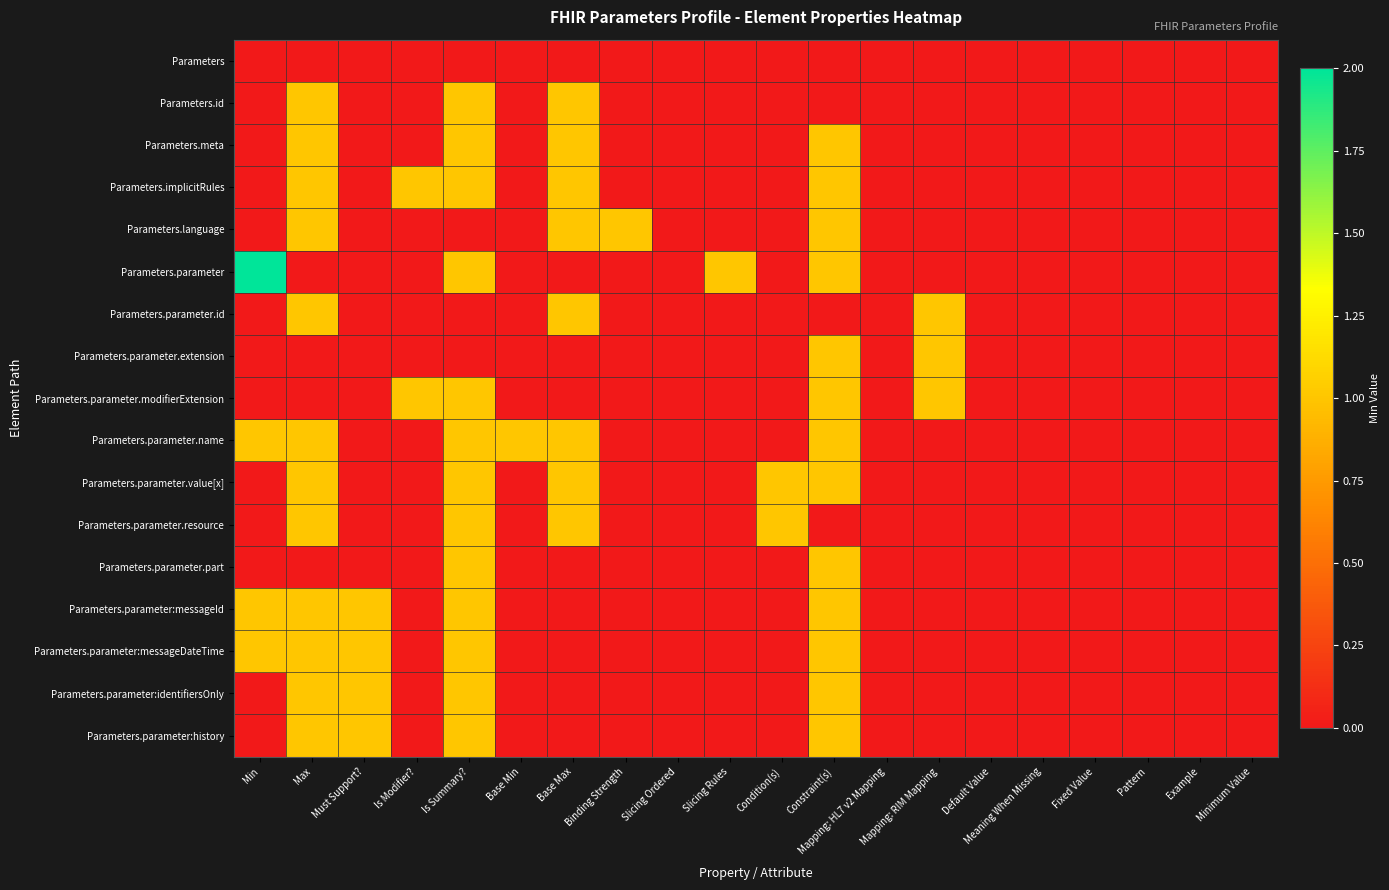

Reading left to right, what are all the values shown in this chart?

Parameters: Min=0	Max=0	Must Support?=0	Is Modifier?=0	Is Summary?=0	Base Min=0	Base Max=0	Binding Strength=0	Slicing Ordered=0	Slicing Rules=0	Condition(s)=0	Constraint(s)=0	Mapping: HL7 v2 Mapping=0	Mapping: RIM Mapping=0	Default Value=0	Meaning When Missing=0	Fixed Value=0	Pattern=0	Example=0	Minimum Value=0
Parameters.id: Min=0	Max=1	Must Support?=0	Is Modifier?=0	Is Summary?=1	Base Min=0	Base Max=1	Binding Strength=0	Slicing Ordered=0	Slicing Rules=0	Condition(s)=0	Constraint(s)=0	Mapping: HL7 v2 Mapping=0	Mapping: RIM Mapping=0	Default Value=0	Meaning When Missing=0	Fixed Value=0	Pattern=0	Example=0	Minimum Value=0
Parameters.meta: Min=0	Max=1	Must Support?=0	Is Modifier?=0	Is Summary?=1	Base Min=0	Base Max=1	Binding Strength=0	Slicing Ordered=0	Slicing Rules=0	Condition(s)=0	Constraint(s)=1	Mapping: HL7 v2 Mapping=0	Mapping: RIM Mapping=0	Default Value=0	Meaning When Missing=0	Fixed Value=0	Pattern=0	Example=0	Minimum Value=0
Parameters.implicitRules: Min=0	Max=1	Must Support?=0	Is Modifier?=1	Is Summary?=1	Base Min=0	Base Max=1	Binding Strength=0	Slicing Ordered=0	Slicing Rules=0	Condition(s)=0	Constraint(s)=1	Mapping: HL7 v2 Mapping=0	Mapping: RIM Mapping=0	Default Value=0	Meaning When Missing=0	Fixed Value=0	Pattern=0	Example=0	Minimum Value=0
Parameters.language: Min=0	Max=1	Must Support?=0	Is Modifier?=0	Is Summary?=0	Base Min=0	Base Max=1	Binding Strength=1	Slicing Ordered=0	Slicing Rules=0	Condition(s)=0	Constraint(s)=1	Mapping: HL7 v2 Mapping=0	Mapping: RIM Mapping=0	Default Value=0	Meaning When Missing=0	Fixed Value=0	Pattern=0	Example=0	Minimum Value=0
Parameters.parameter: Min=2	Max=0	Must Support?=0	Is Modifier?=0	Is Summary?=1	Base Min=0	Base Max=0	Binding Strength=0	Slicing Ordered=0	Slicing Rules=1	Condition(s)=0	Constraint(s)=1	Mapping: HL7 v2 Mapping=0	Mapping: RIM Mapping=0	Default Value=0	Meaning When Missing=0	Fixed Value=0	Pattern=0	Example=0	Minimum Value=0
Parameters.parameter.id: Min=0	Max=1	Must Support?=0	Is Modifier?=0	Is Summary?=0	Base Min=0	Base Max=1	Binding Strength=0	Slicing Ordered=0	Slicing Rules=0	Condition(s)=0	Constraint(s)=0	Mapping: HL7 v2 Mapping=0	Mapping: RIM Mapping=1	Default Value=0	Meaning When Missing=0	Fixed Value=0	Pattern=0	Example=0	Minimum Value=0
Parameters.parameter.extension: Min=0	Max=0	Must Support?=0	Is Modifier?=0	Is Summary?=0	Base Min=0	Base Max=0	Binding Strength=0	Slicing Ordered=0	Slicing Rules=0	Condition(s)=0	Constraint(s)=1	Mapping: HL7 v2 Mapping=0	Mapping: RIM Mapping=1	Default Value=0	Meaning When Missing=0	Fixed Value=0	Pattern=0	Example=0	Minimum Value=0
Parameters.parameter.modifierExtension: Min=0	Max=0	Must Support?=0	Is Modifier?=1	Is Summary?=1	Base Min=0	Base Max=0	Binding Strength=0	Slicing Ordered=0	Slicing Rules=0	Condition(s)=0	Constraint(s)=1	Mapping: HL7 v2 Mapping=0	Mapping: RIM Mapping=1	Default Value=0	Meaning When Missing=0	Fixed Value=0	Pattern=0	Example=0	Minimum Value=0
Parameters.parameter.name: Min=1	Max=1	Must Support?=0	Is Modifier?=0	Is Summary?=1	Base Min=1	Base Max=1	Binding Strength=0	Slicing Ordered=0	Slicing Rules=0	Condition(s)=0	Constraint(s)=1	Mapping: HL7 v2 Mapping=0	Mapping: RIM Mapping=0	Default Value=0	Meaning When Missing=0	Fixed Value=0	Pattern=0	Example=0	Minimum Value=0
Parameters.parameter.value[x]: Min=0	Max=1	Must Support?=0	Is Modifier?=0	Is Summary?=1	Base Min=0	Base Max=1	Binding Strength=0	Slicing Ordered=0	Slicing Rules=0	Condition(s)=1	Constraint(s)=1	Mapping: HL7 v2 Mapping=0	Mapping: RIM Mapping=0	Default Value=0	Meaning When Missing=0	Fixed Value=0	Pattern=0	Example=0	Minimum Value=0
Parameters.parameter.resource: Min=0	Max=1	Must Support?=0	Is Modifier?=0	Is Summary?=1	Base Min=0	Base Max=1	Binding Strength=0	Slicing Ordered=0	Slicing Rules=0	Condition(s)=1	Constraint(s)=0	Mapping: HL7 v2 Mapping=0	Mapping: RIM Mapping=0	Default Value=0	Meaning When Missing=0	Fixed Value=0	Pattern=0	Example=0	Minimum Value=0
Parameters.parameter.part: Min=0	Max=0	Must Support?=0	Is Modifier?=0	Is Summary?=1	Base Min=0	Base Max=0	Binding Strength=0	Slicing Ordered=0	Slicing Rules=0	Condition(s)=0	Constraint(s)=1	Mapping: HL7 v2 Mapping=0	Mapping: RIM Mapping=0	Default Value=0	Meaning When Missing=0	Fixed Value=0	Pattern=0	Example=0	Minimum Value=0
Parameters.parameter:messageId: Min=1	Max=1	Must Support?=1	Is Modifier?=0	Is Summary?=1	Base Min=0	Base Max=0	Binding Strength=0	Slicing Ordered=0	Slicing Rules=0	Condition(s)=0	Constraint(s)=1	Mapping: HL7 v2 Mapping=0	Mapping: RIM Mapping=0	Default Value=0	Meaning When Missing=0	Fixed Value=0	Pattern=0	Example=0	Minimum Value=0
Parameters.parameter:messageDateTime: Min=1	Max=1	Must Support?=1	Is Modifier?=0	Is Summary?=1	Base Min=0	Base Max=0	Binding Strength=0	Slicing Ordered=0	Slicing Rules=0	Condition(s)=0	Constraint(s)=1	Mapping: HL7 v2 Mapping=0	Mapping: RIM Mapping=0	Default Value=0	Meaning When Missing=0	Fixed Value=0	Pattern=0	Example=0	Minimum Value=0
Parameters.parameter:identifiersOnly: Min=0	Max=1	Must Support?=1	Is Modifier?=0	Is Summary?=1	Base Min=0	Base Max=0	Binding Strength=0	Slicing Ordered=0	Slicing Rules=0	Condition(s)=0	Constraint(s)=1	Mapping: HL7 v2 Mapping=0	Mapping: RIM Mapping=0	Default Value=0	Meaning When Missing=0	Fixed Value=0	Pattern=0	Example=0	Minimum Value=0
Parameters.parameter:history: Min=0	Max=1	Must Support?=1	Is Modifier?=0	Is Summary?=1	Base Min=0	Base Max=0	Binding Strength=0	Slicing Ordered=0	Slicing Rules=0	Condition(s)=0	Constraint(s)=1	Mapping: HL7 v2 Mapping=0	Mapping: RIM Mapping=0	Default Value=0	Meaning When Missing=0	Fixed Value=0	Pattern=0	Example=0	Minimum Value=0